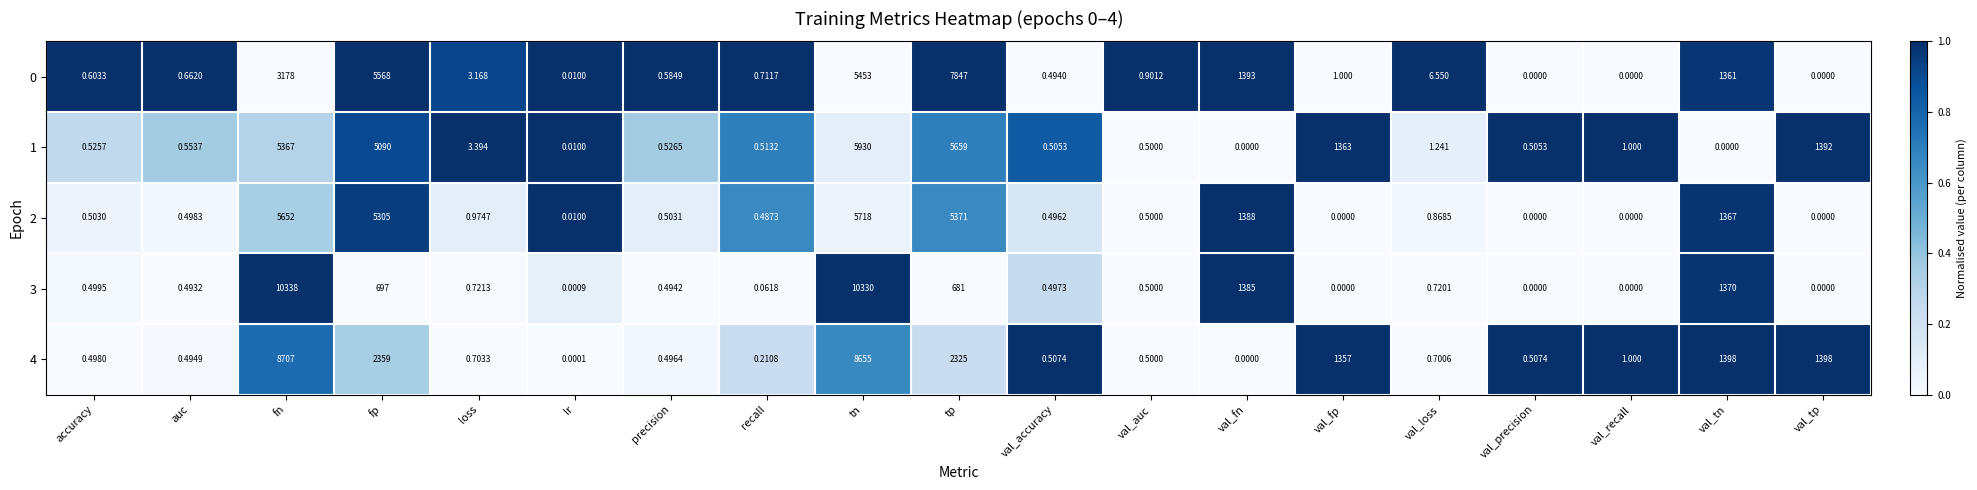

At which category is the sum across all series the highest?

tn